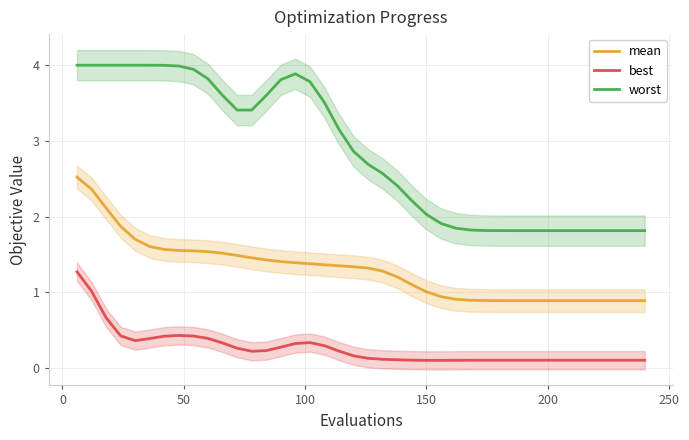

In best, how many points are lower than both neighbors (excluding endpoints)?

3